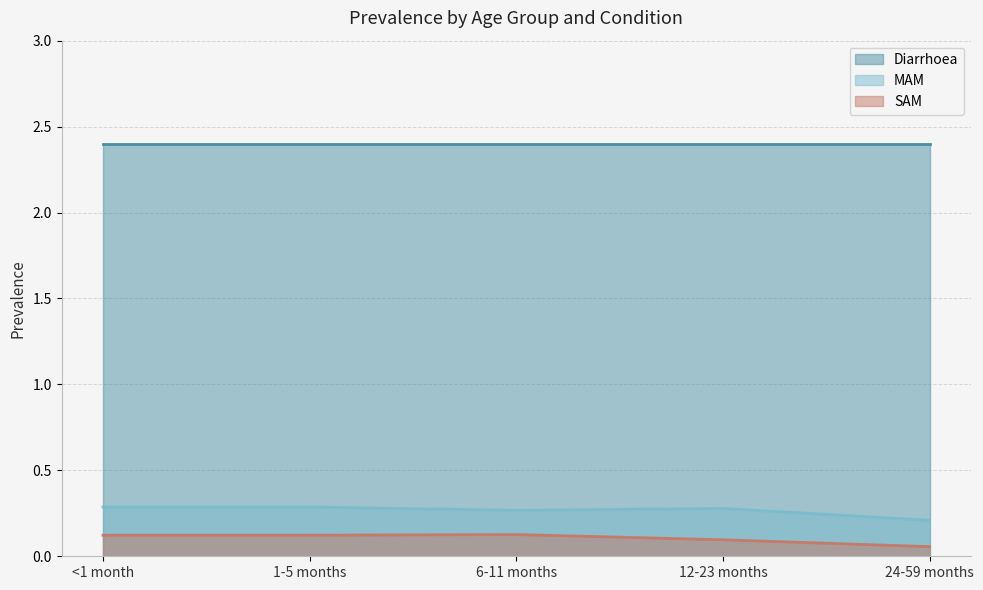

What position from the right is 6-11 months?

3